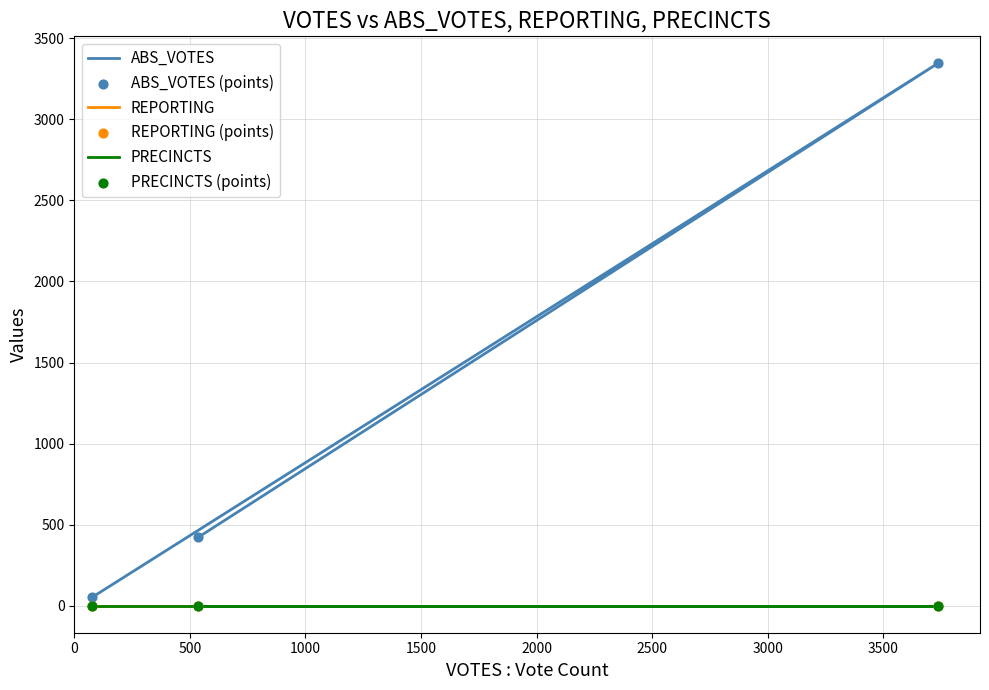

Which series reaches the minimum Y coordinate?

REPORTING